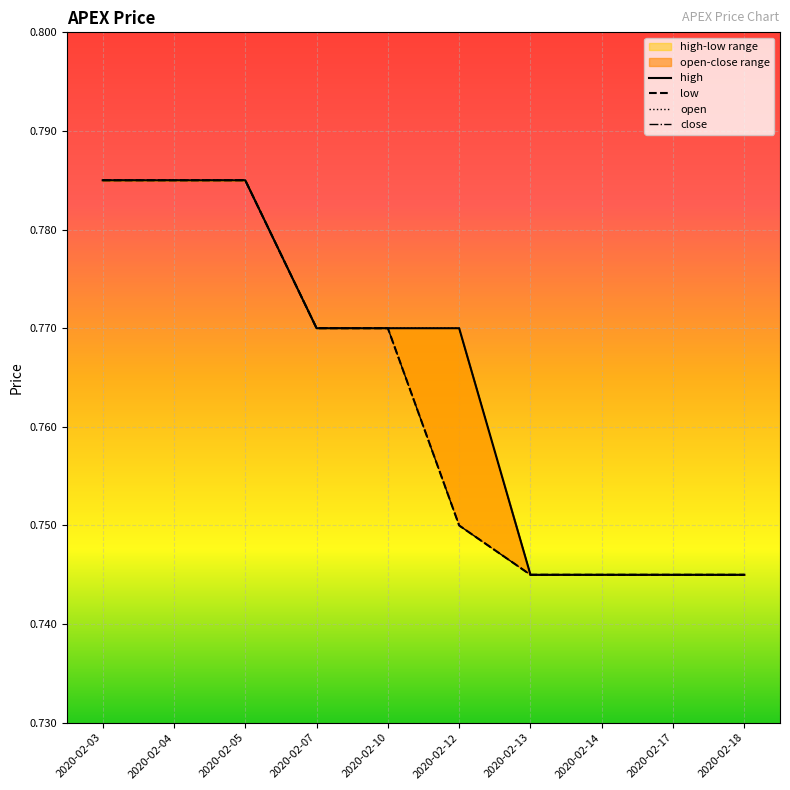

Which series has the largest range (max minus min)?

high